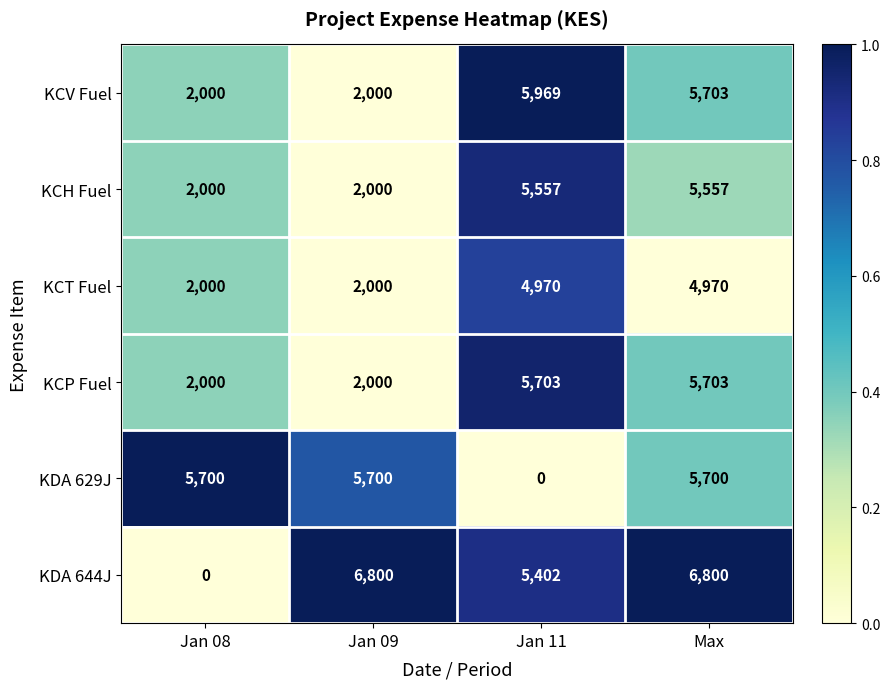

Count the number of data series in this chart.

6